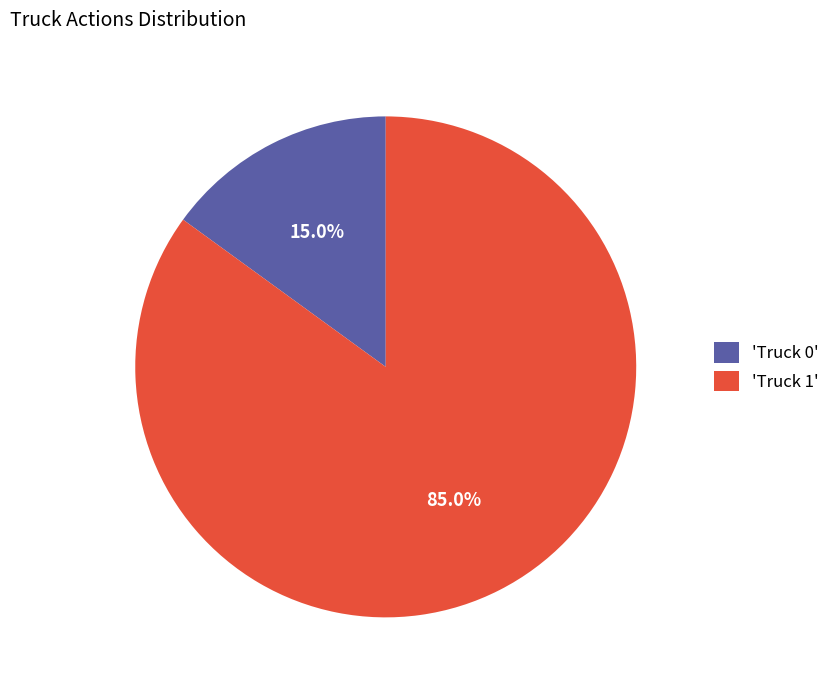

Is the sum of 'Truck 0' and 'Truck 1' greater than half?

Yes